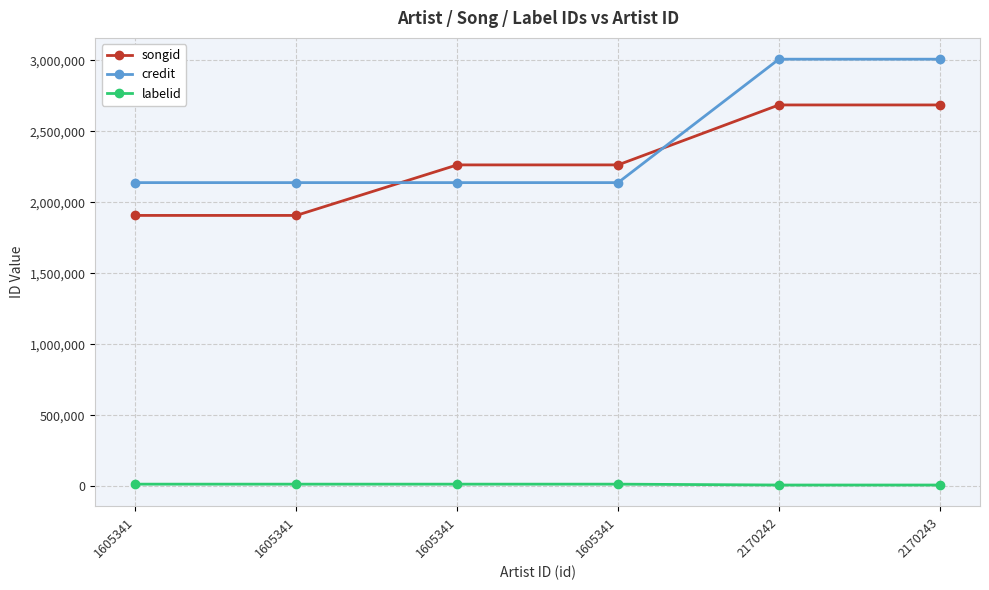

Which series has the largest total across all categories?

credit